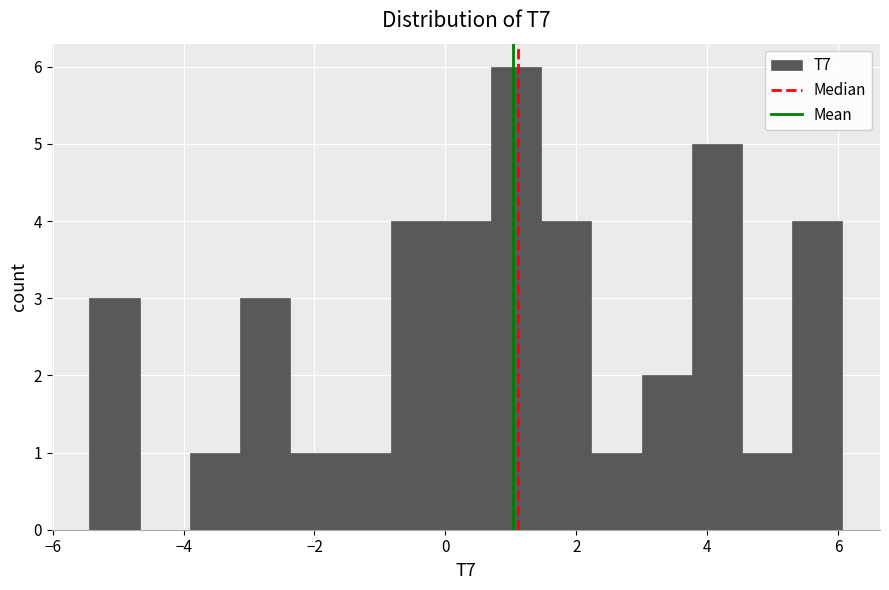

Read against the x-axis, roughly where is the centre of the tallest bar?

1.0